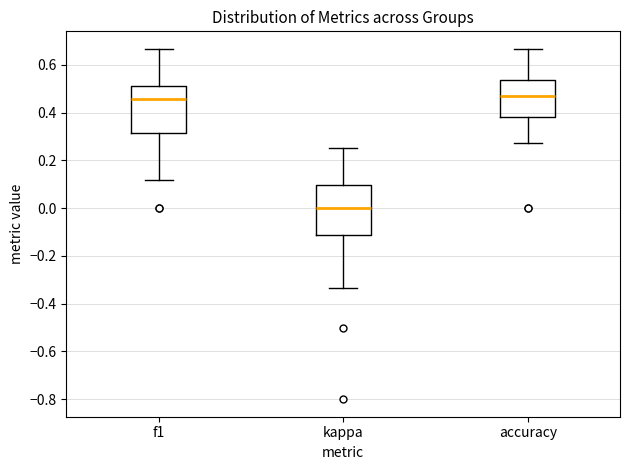

Where does the median line of the box for accuracy sit on the y-axis? The values are not printed on the chart, so give them approximately, as read against the axis.

0.46